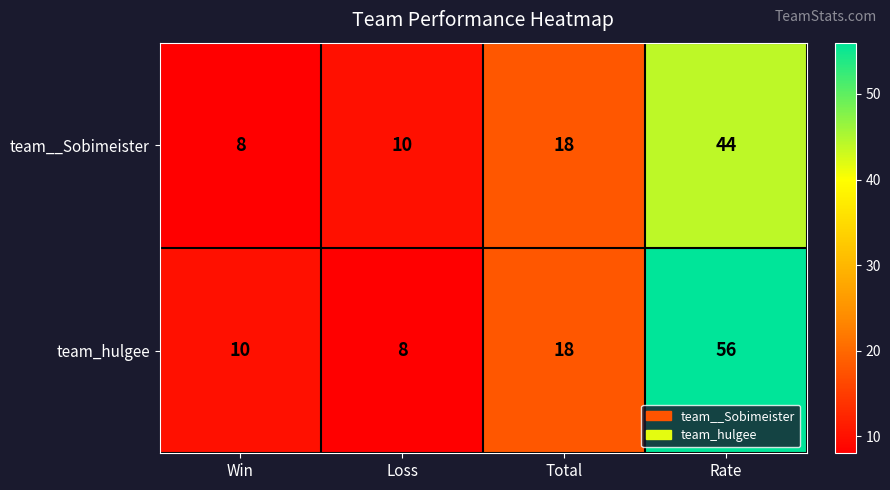

The value of team__Sobimeister at Rate is 44. True or false?

True